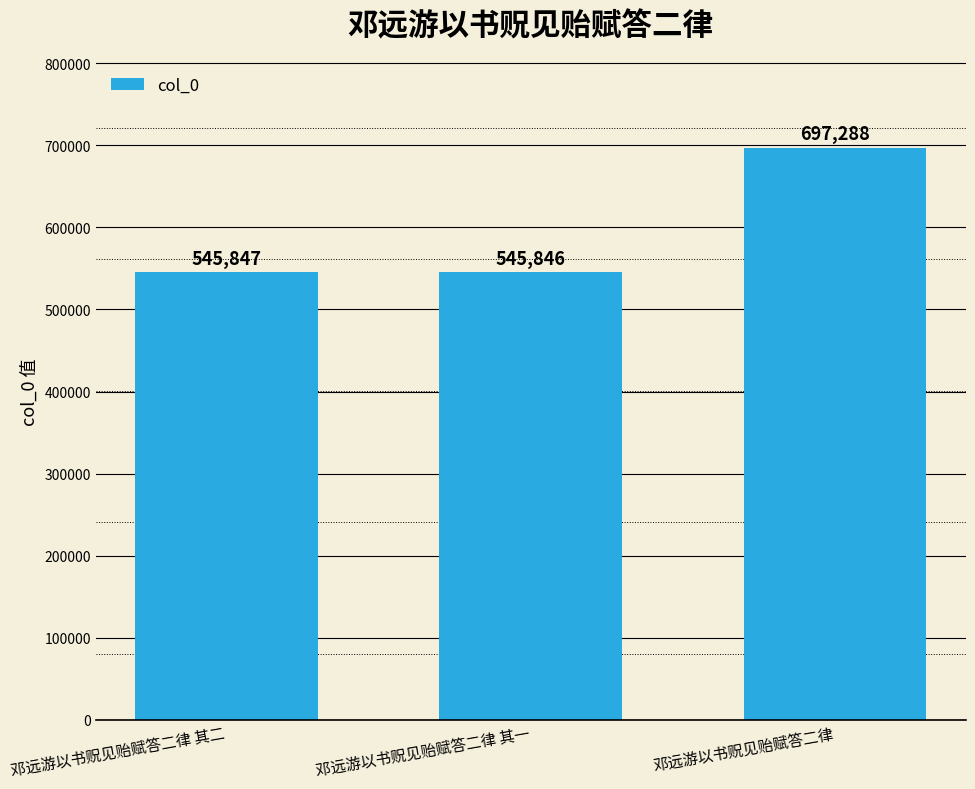

Which label corresponds to the largest value in the chart?

邓远游以书贶见贻赋答二律